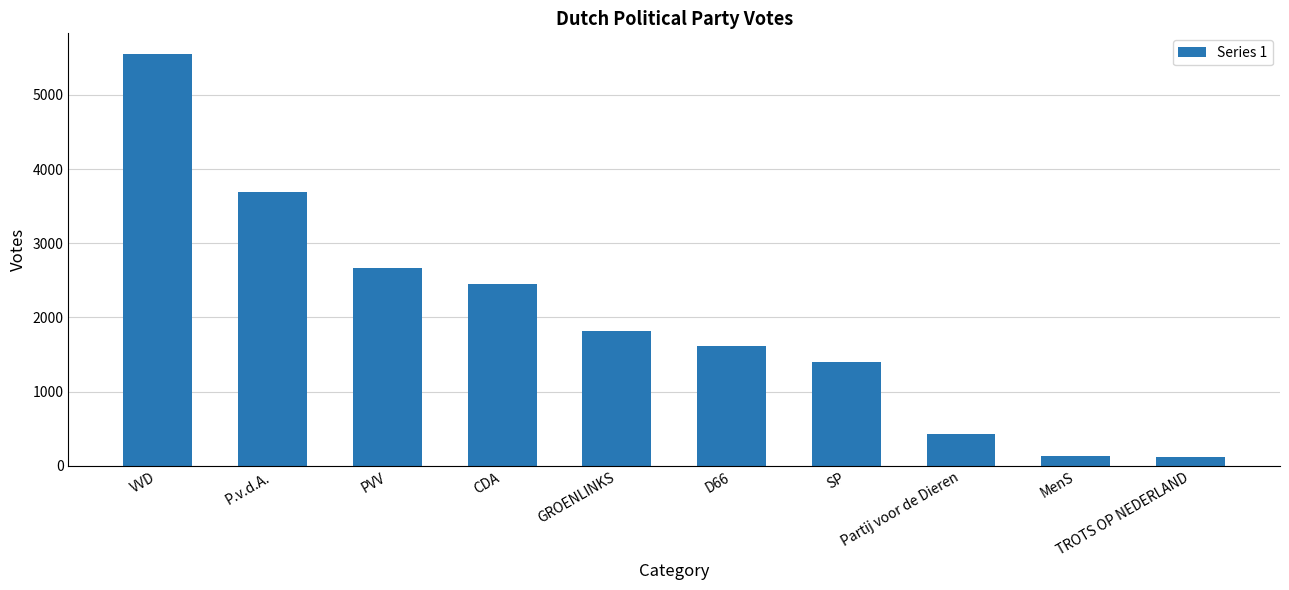

What is the smallest value displayed?

123